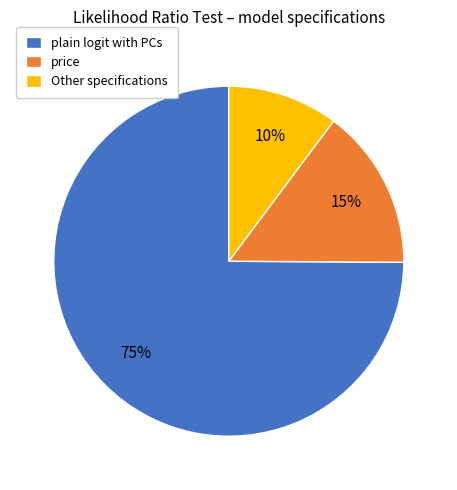

Combined, do Other specifications and plain logit with PCs account for over 50%?

Yes